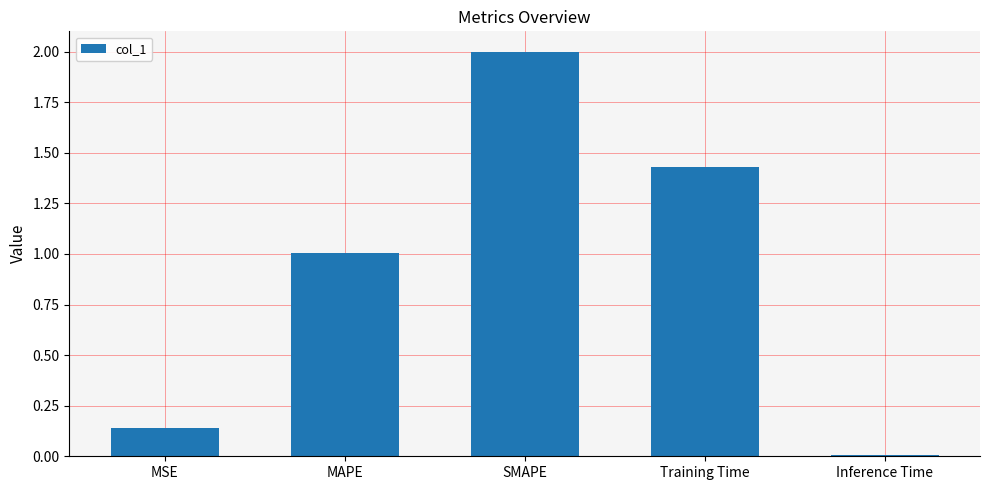

The value at Training Time is 0.9. True or false?

False